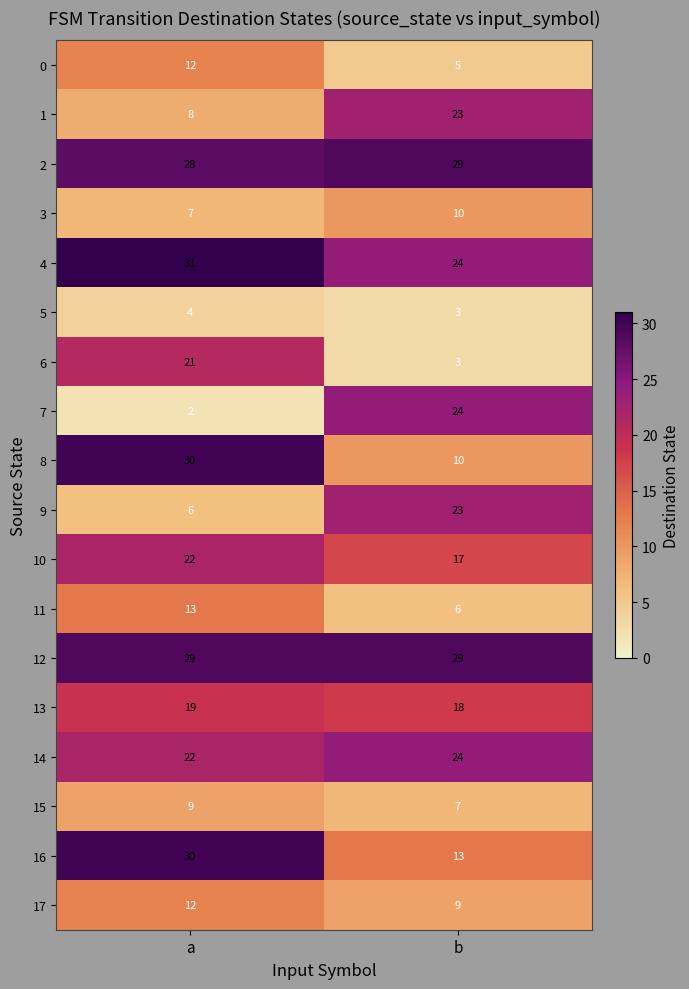

How many values in the 4 series are below 31?

1